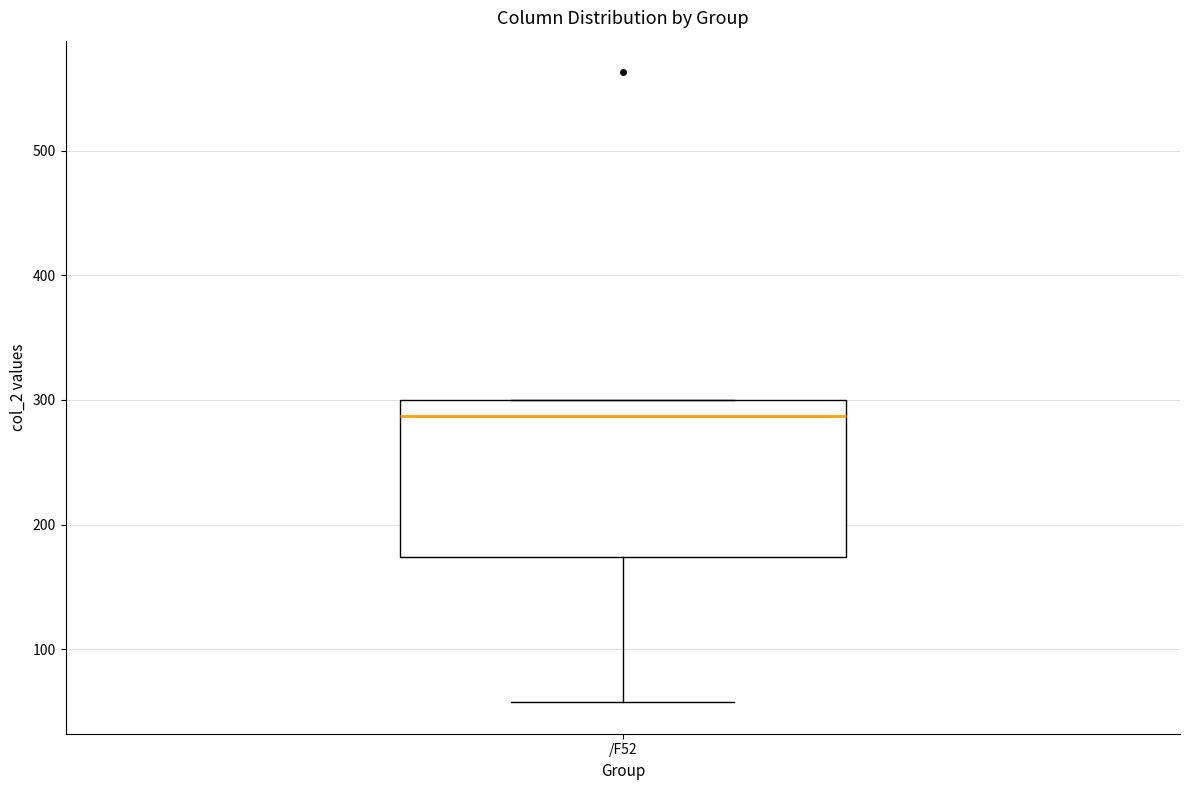

Transcribe this box plot: give where the median line is, the range the box spans, and where the two whiskers end, as read against the y-axis. The values are not printed on the chart, so give them approximately, as read against the axis.

median 290, box 170 to 300, whiskers 60 to 300